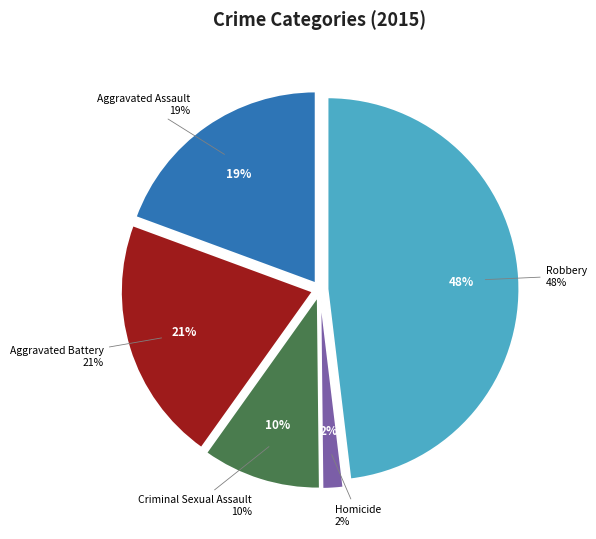

To the nearest percent, what is the combined percentage of Criminal Sexual Assault and Homicide?

12%